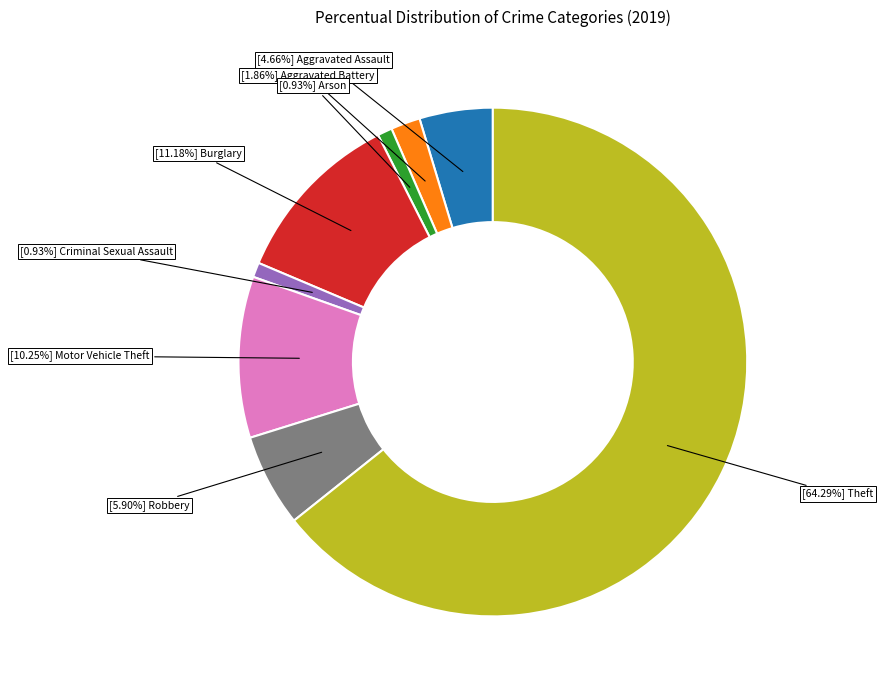

Does any single category account for the majority?

Yes